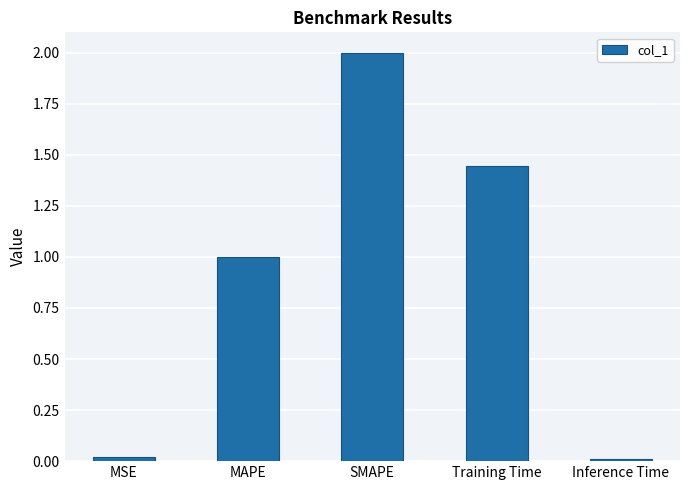

What is the change in value from MAPE to Training Time?

+0.4